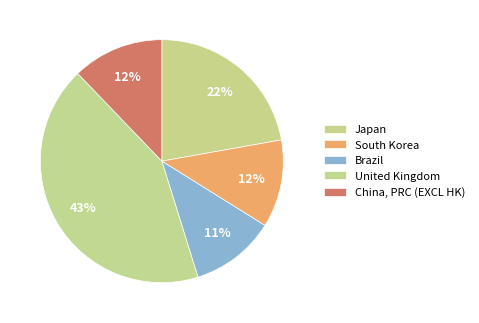

How many slices are in this pie chart?

5